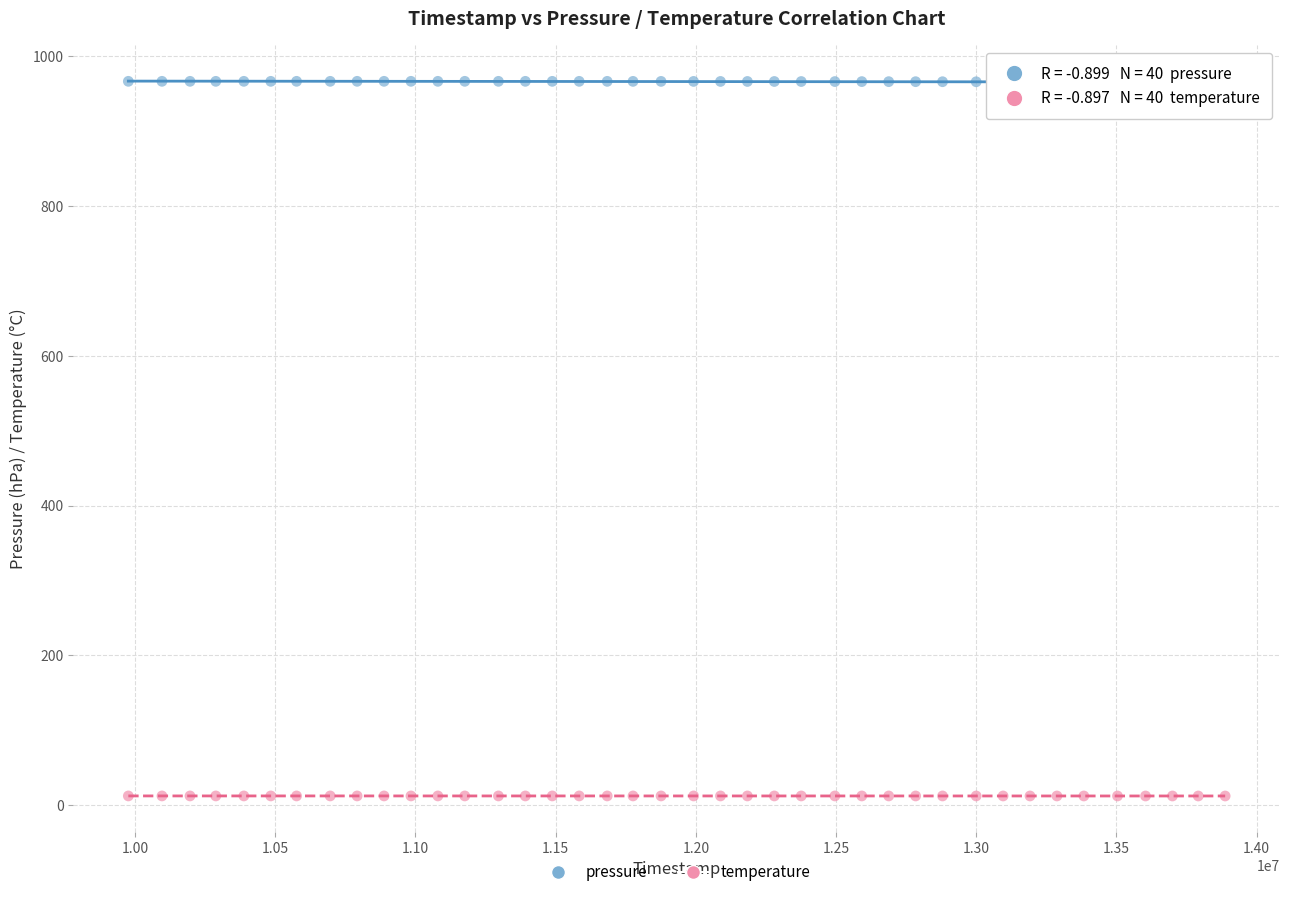

Across all data points, what is the range of X values (max minus min)?

3912000.0